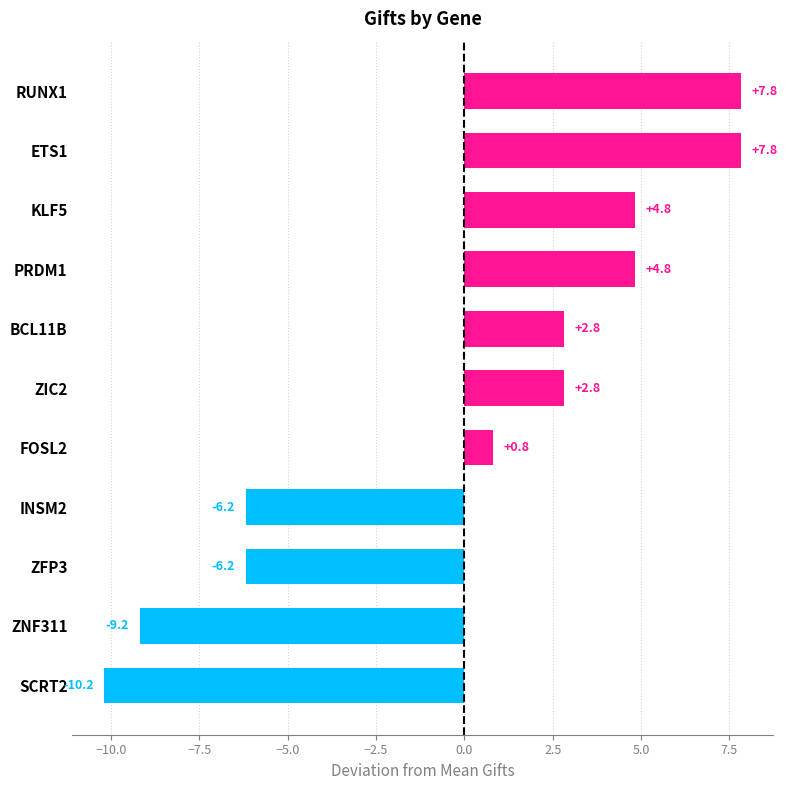

Where is the data nearest to the value -1?

FOSL2